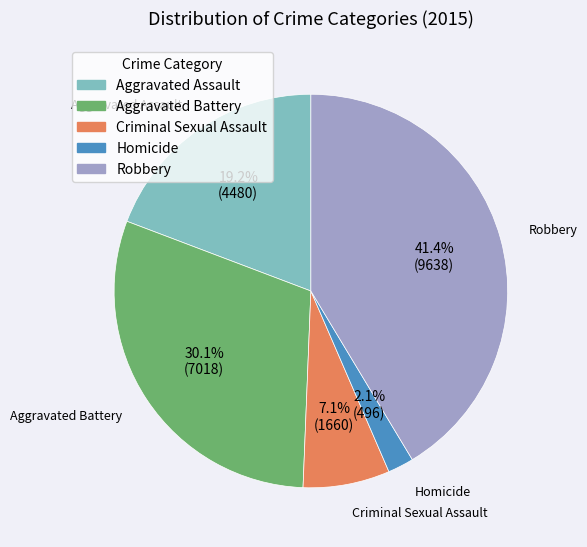

Does any single category account for the majority?

No